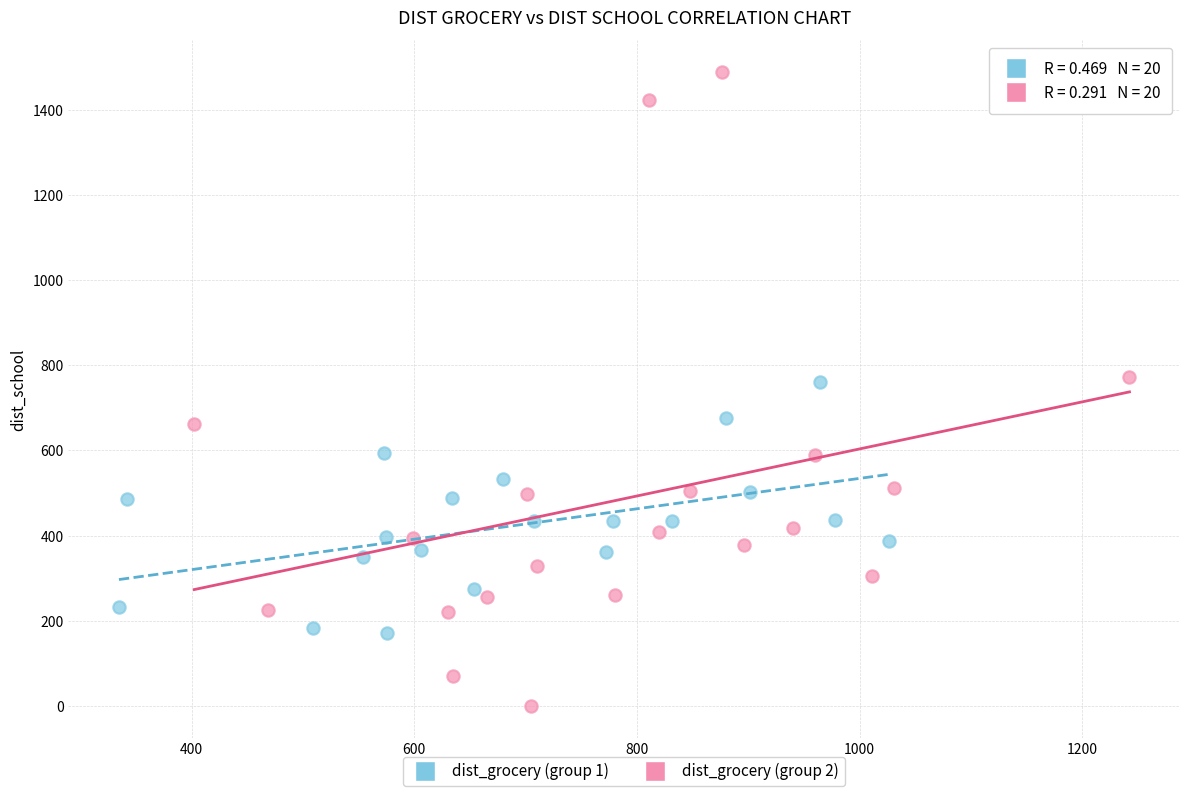

Which series has the widest spread of Y values?

dist_grocery (group 2)